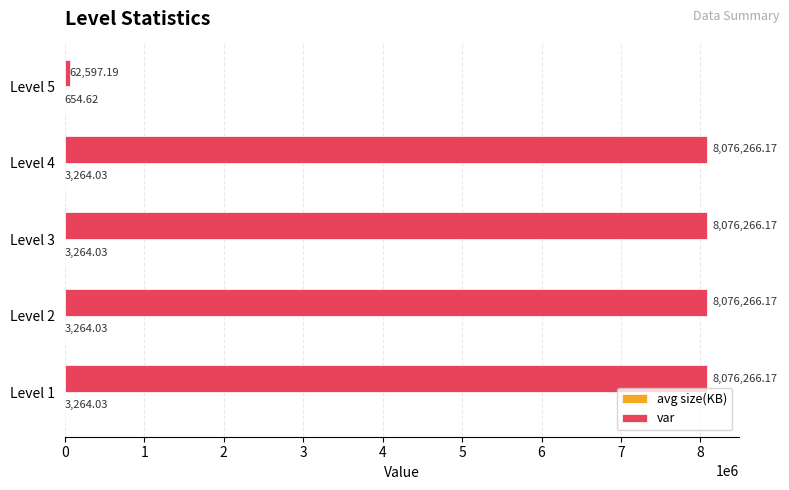

How many data points does each series have?

5